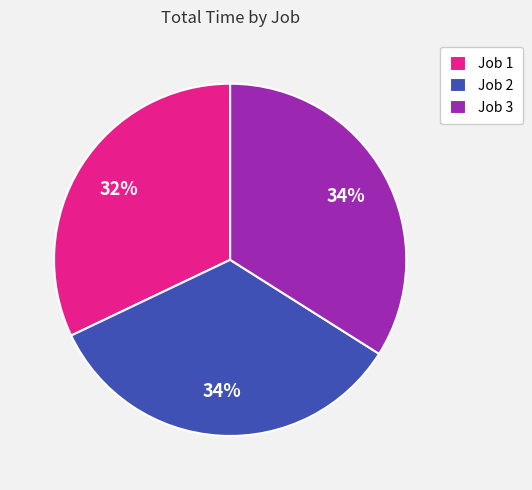

Between Job 2 and Job 1, which is larger?

Job 2